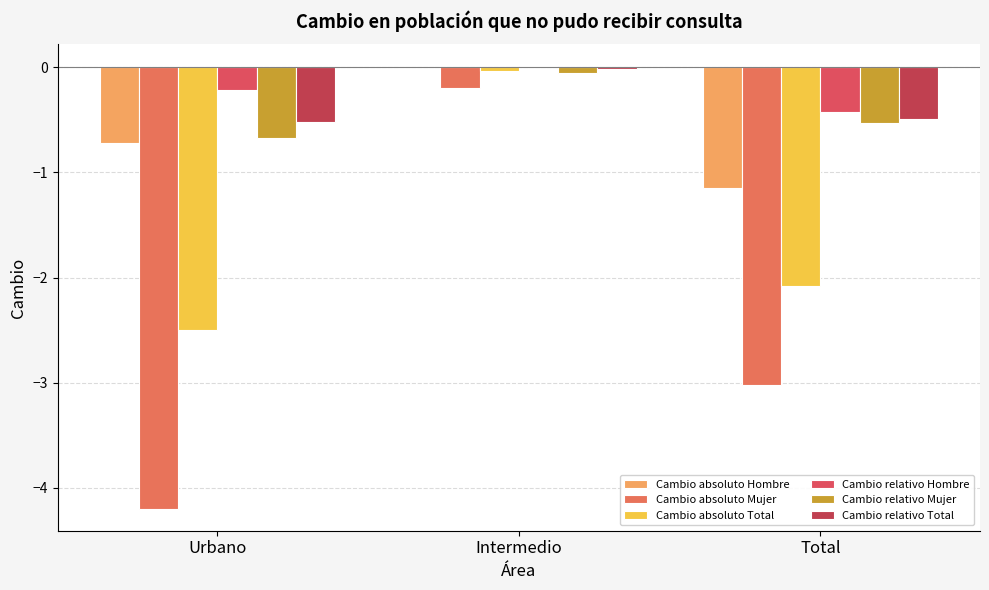

At which label is Cambio absoluto Total closest to -1?

Intermedio